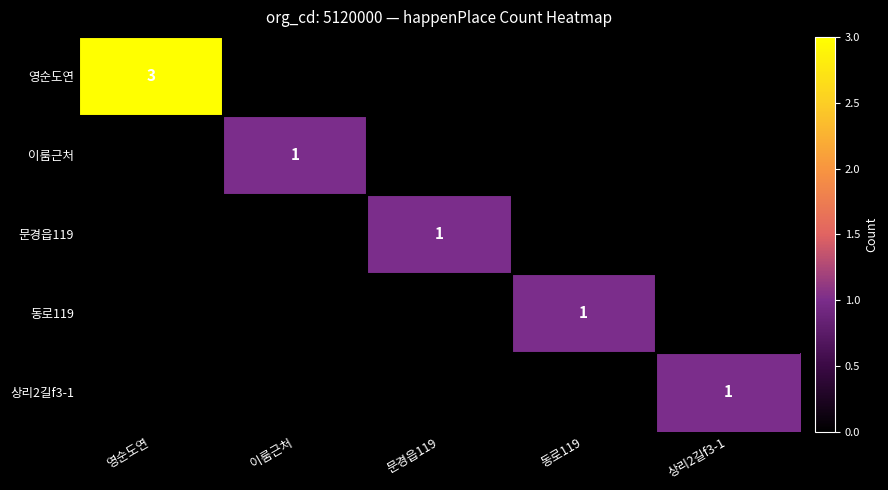

The 문경읍119 series shows 1 at 문경읍119. True or false?

True